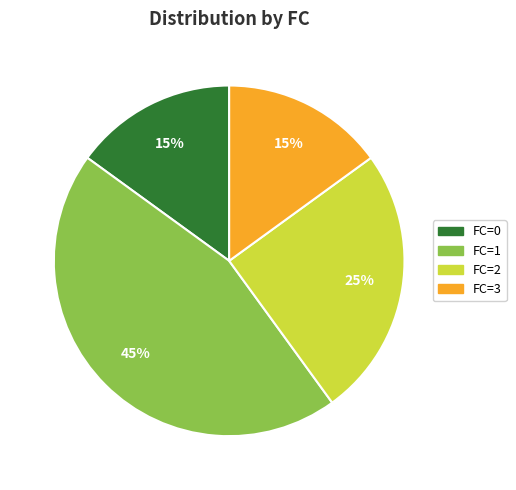

Does any single category account for the majority?

No